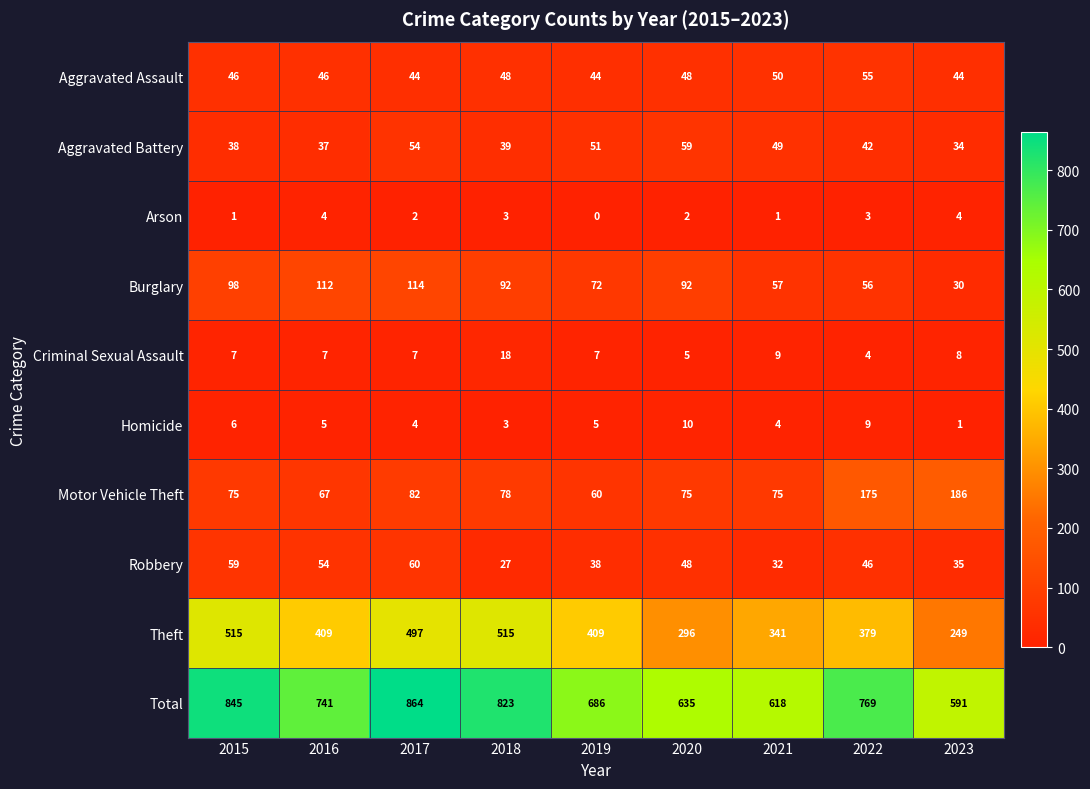

How many series are shown in this chart?

10